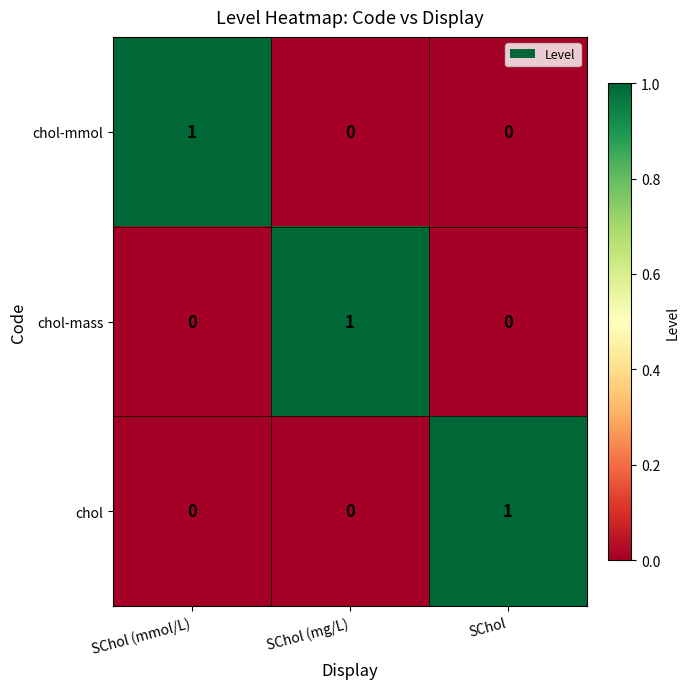

At how many categories does at least one series exceed 0?

3